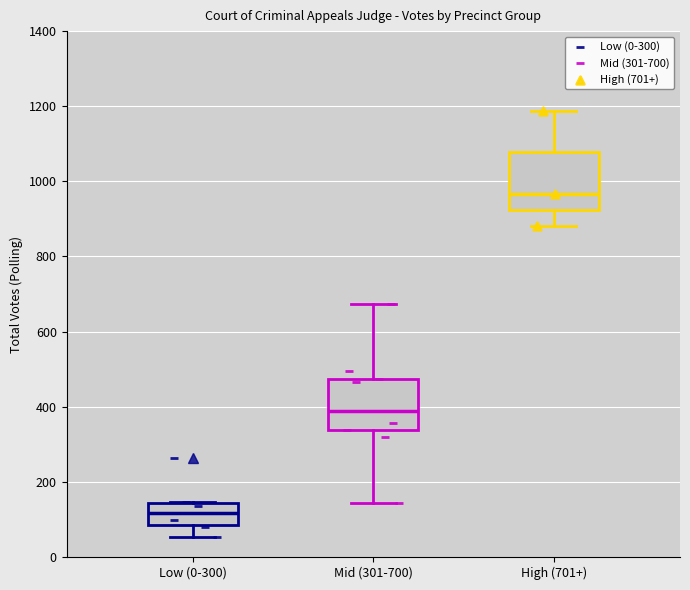

Reading left to right, transcribe this box plot: for each box, give where its median line is, the range the box spans, and where its two whiskers end, as read against the y-axis. The values are not printed on the chart, so give them approximately, as read against the axis.

Low (0-300): median 120, box 80 to 140, whiskers 60 to 140
Mid (301-700): median 380, box 340 to 480, whiskers 140 to 680
High (701+): median 960, box 920 to 1080, whiskers 880 to 1180